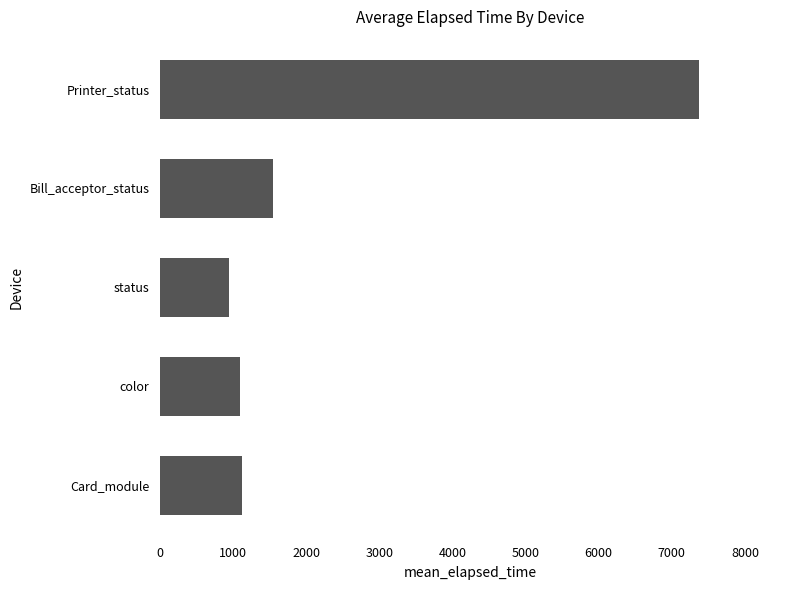

What is the ratio of the value at Card_module to the value at Bill_acceptor_status?

0.7